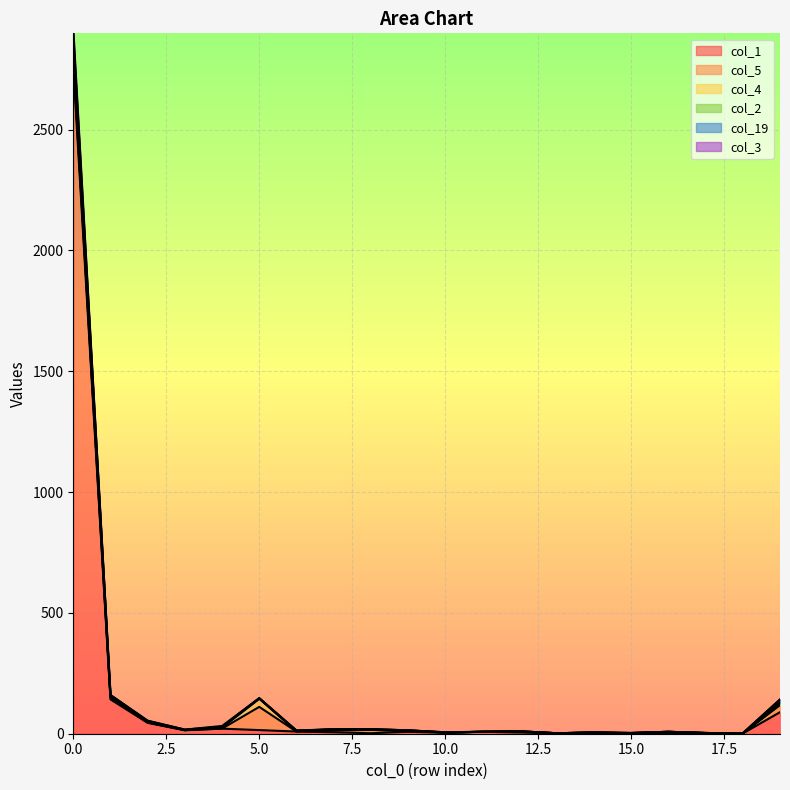

What is the total value across all series at 17?

9